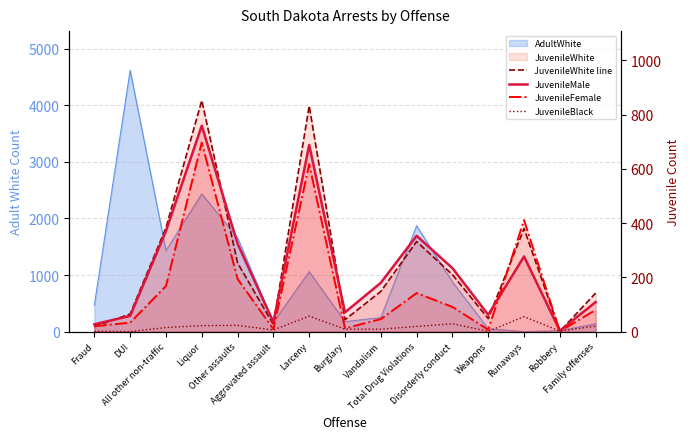

True or false: JuvenileWhite line has a value of 48 at Weapons.

True